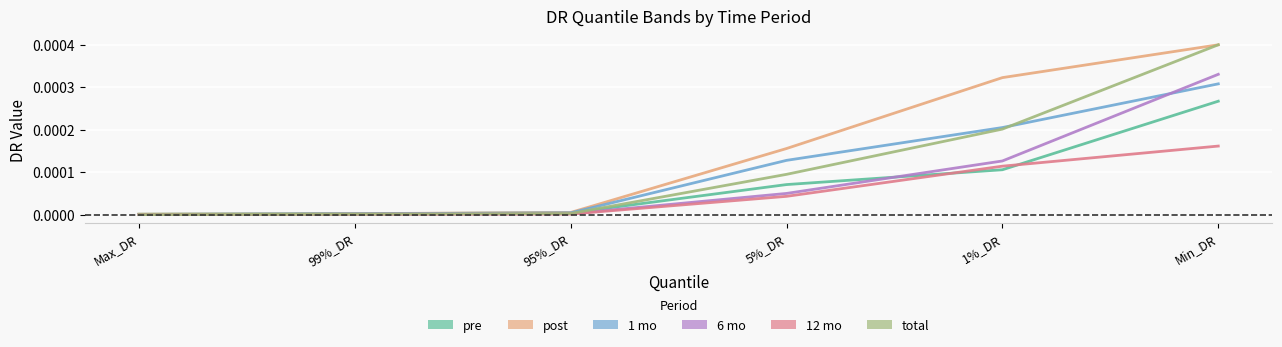

Does the chart display data point markers on the line(s)?

No